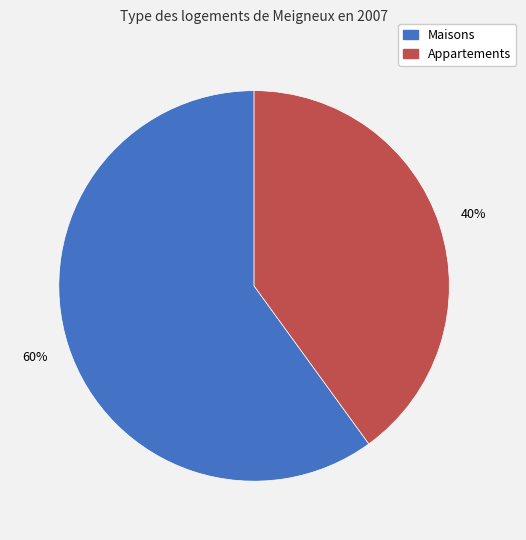

Is there any slice that represents more than half of the pie?

Yes